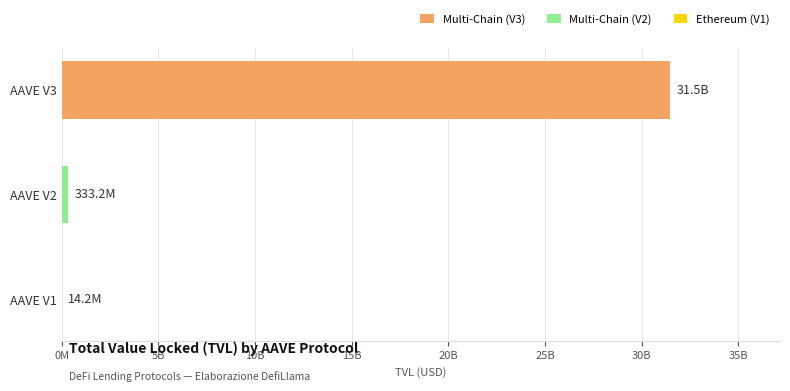

Rank the categories by value from lowest to highest.

AAVE V1, AAVE V2, AAVE V3